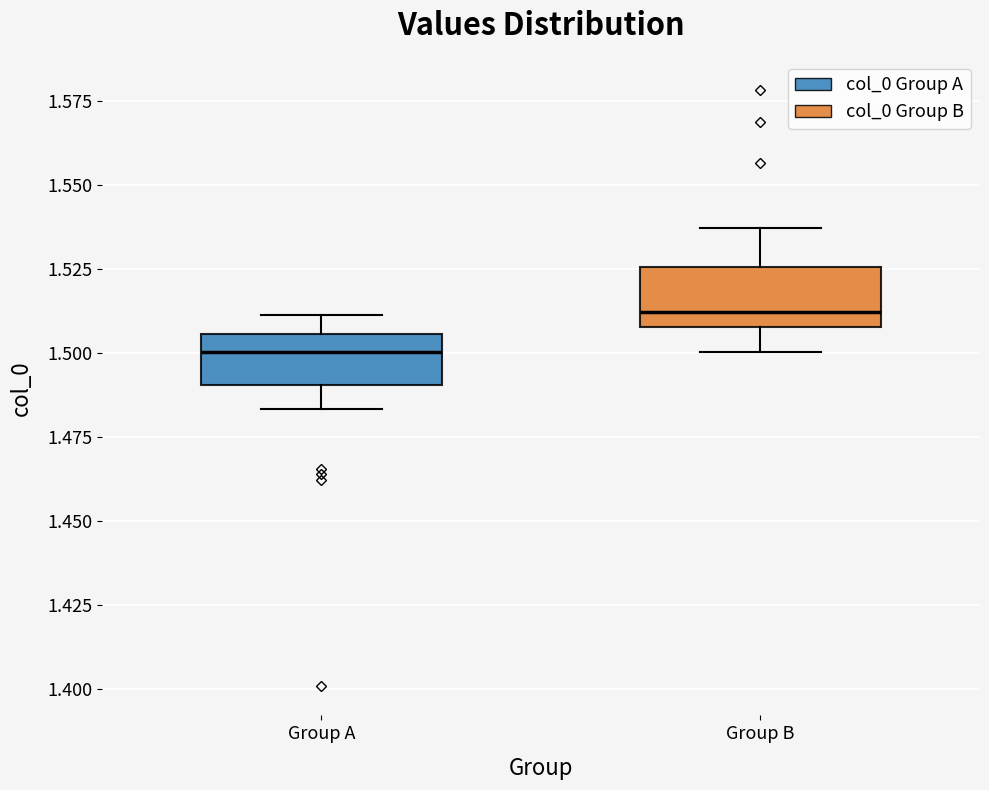

Where does the median line of the box for Group A sit on the y-axis? The values are not printed on the chart, so give them approximately, as read against the axis.

1.500